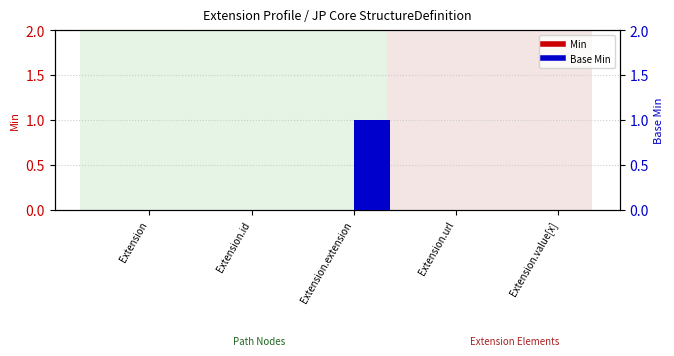

What are all the series names shown in the legend?

Min, Base Min